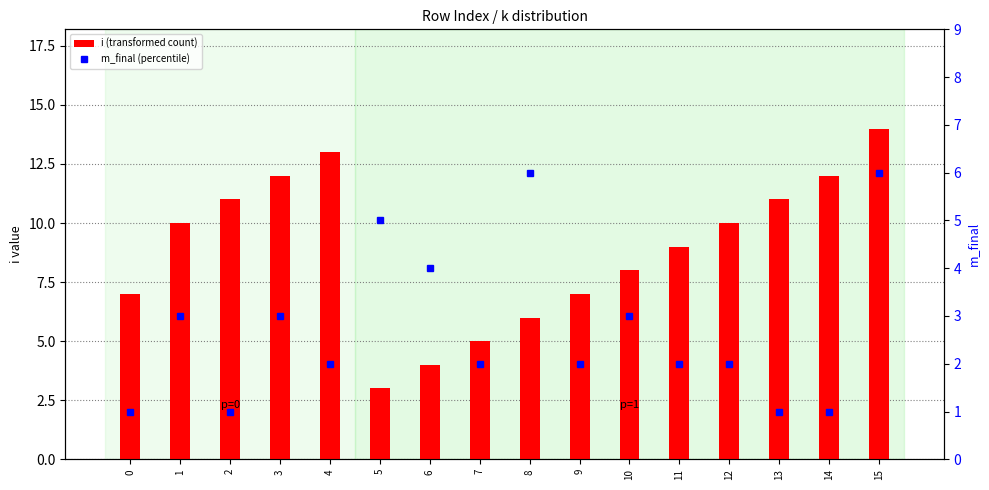

The value of m_final (percentile) at 12 is 1. True or false?

False